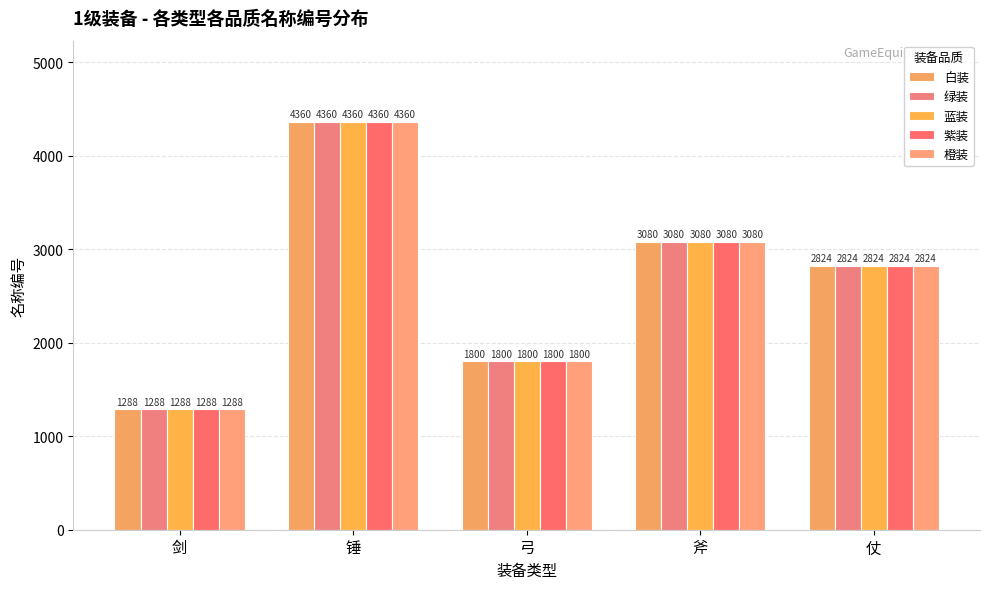

Count the number of data series in this chart.

5